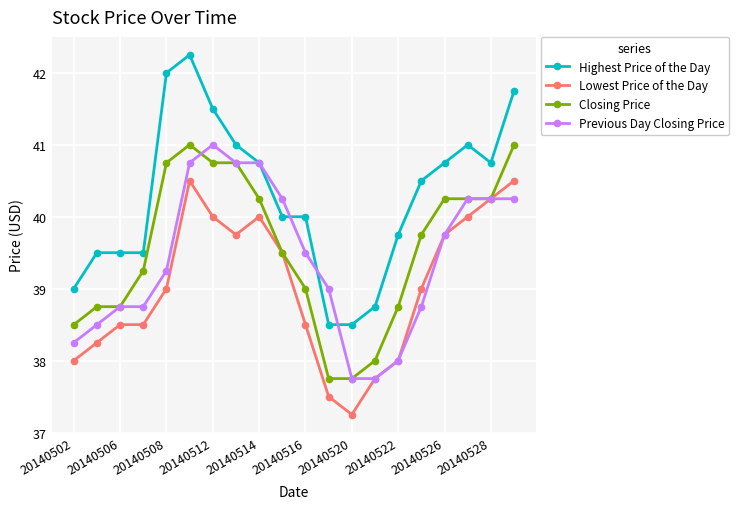

What is the value of the Previous Day Closing Price point at the 17th from the left?

39.8